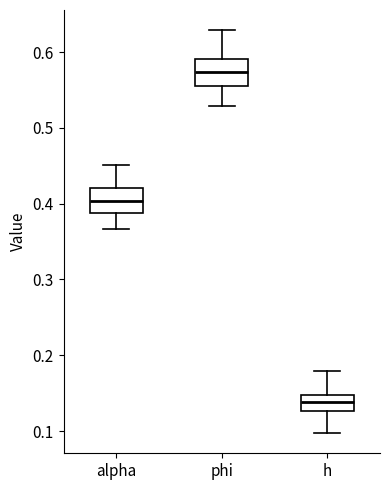

Where does the median line of the box for phi sit on the y-axis? The values are not printed on the chart, so give them approximately, as read against the axis.

0.57